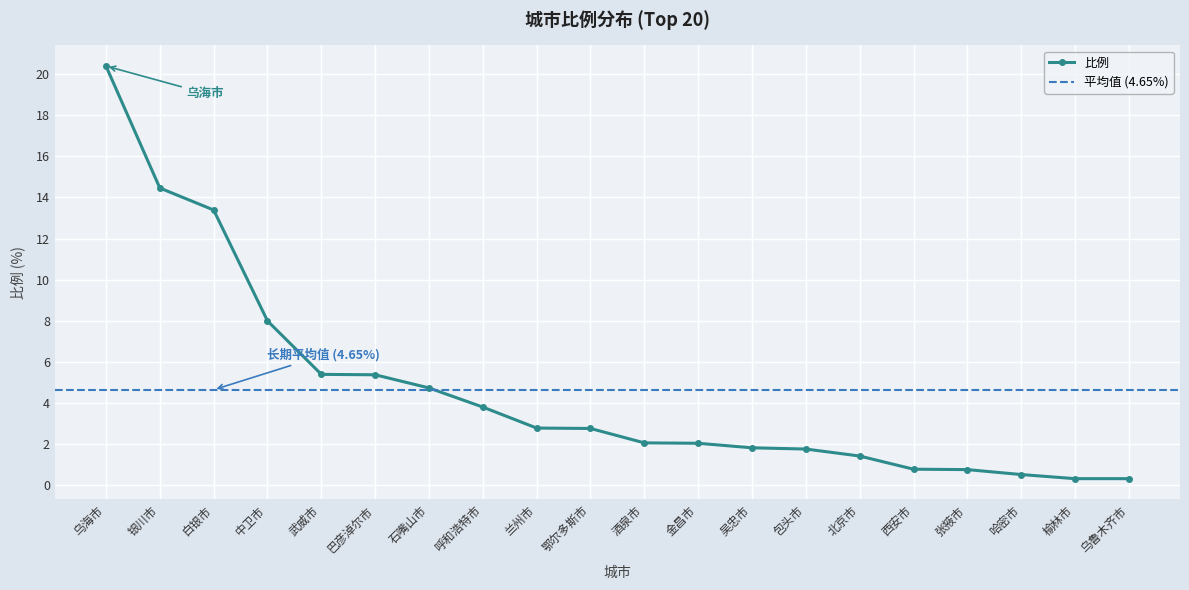

List the labels in order of value, largest first.

乌海市, 银川市, 白银市, 中卫市, 武威市, 巴彦淖尔市, 石嘴山市, 呼和浩特市, 兰州市, 鄂尔多斯市, 酒泉市, 金昌市, 吴忠市, 包头市, 北京市, 西安市, 张掖市, 哈密市, 榆林市, 乌鲁木齐市